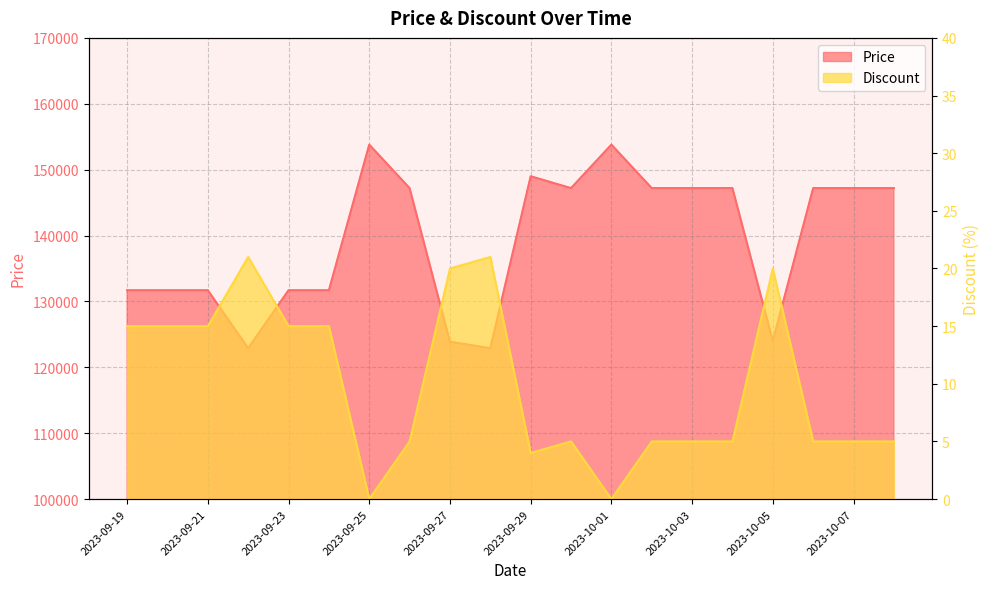

Which label corresponds to the largest value in the chart?

2023-09-25